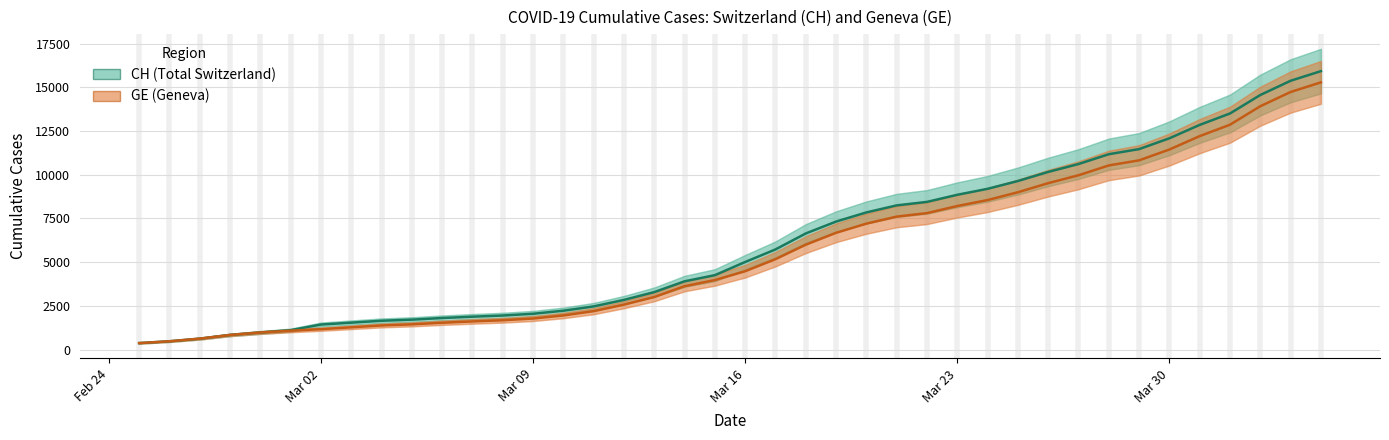

Reading right to left, list all the values displayed in this chart.

CH (Total Switzerland): 15926	15375	14561	13505	12852	12086	11467	11175	10613	10162	9642	9196	8855	8449	8249	7847	7323	6644	5731	5012	4259	3908	3291	2845	2472	2226	2051	1952	1885	1809	1715	1652	1544	1436	1113	981	840	630	479	375
GE (Geneva): 15284	14733	13919	12863	12210	11444	10825	10533	9971	9520	9000	8554	8213	7807	7607	7205	6681	6002	5174	4485	3978	3627	3010	2574	2201	1955	1780	1681	1614	1538	1447	1384	1278	1171	1083	981	840	630	479	375